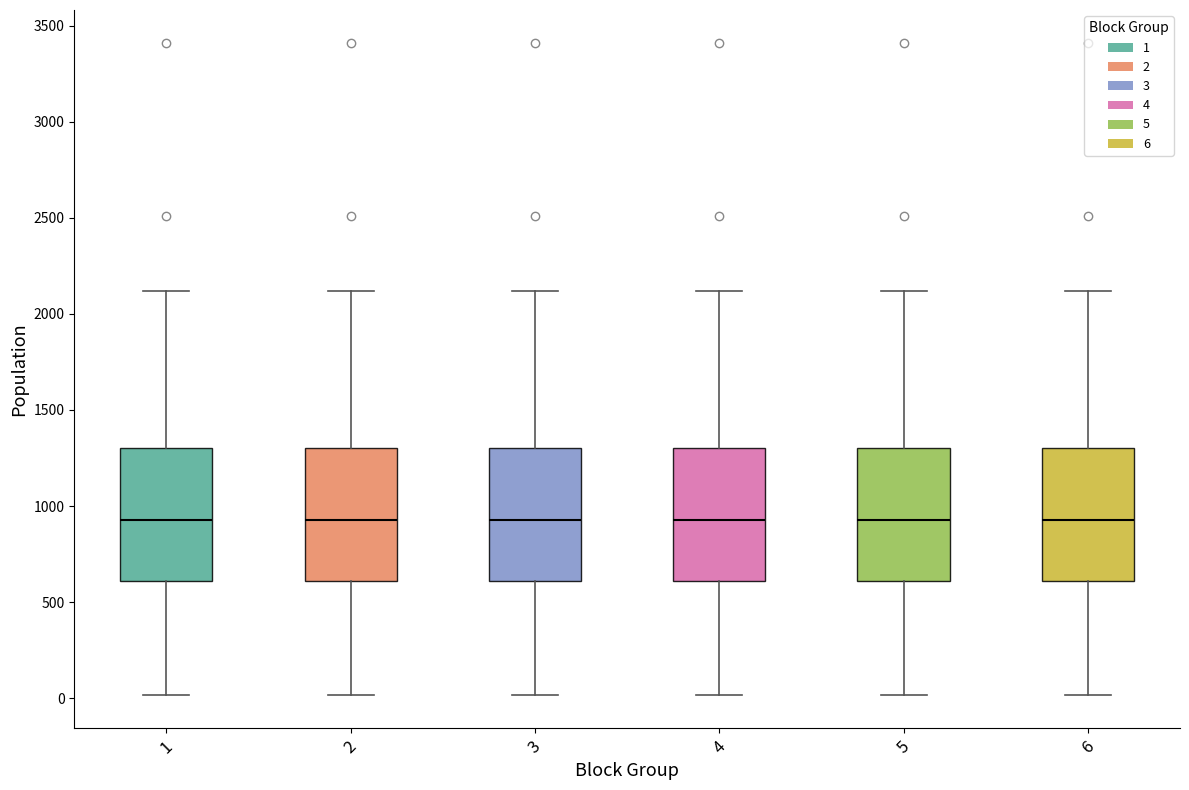

Reading left to right, read every box against the y-axis: the position of its median line, the range the box covers, and the ends of its whiskers. The values are not printed on the chart, so give them approximately, as read against the axis.

1: median 950, box 600 to 1300, whiskers 0 to 2100
2: median 950, box 600 to 1300, whiskers 0 to 2100
3: median 950, box 600 to 1300, whiskers 0 to 2100
4: median 950, box 600 to 1300, whiskers 0 to 2100
5: median 950, box 600 to 1300, whiskers 0 to 2100
6: median 950, box 600 to 1300, whiskers 0 to 2100